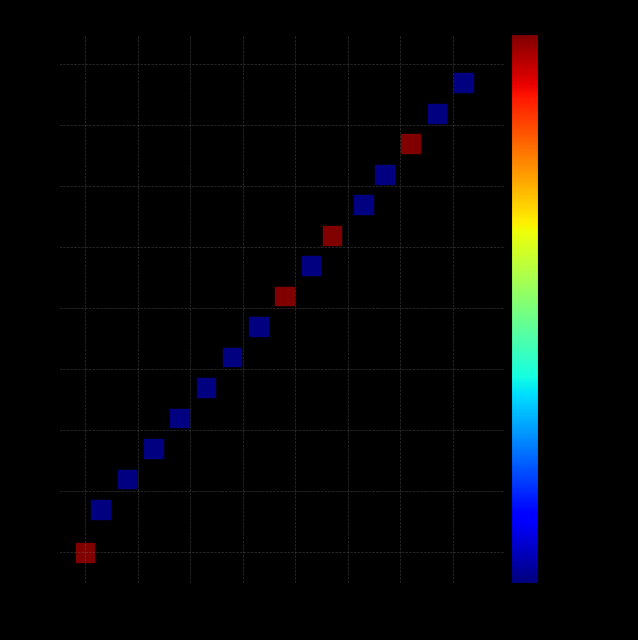

What Y value in the scatter plot is closest to 38?

37